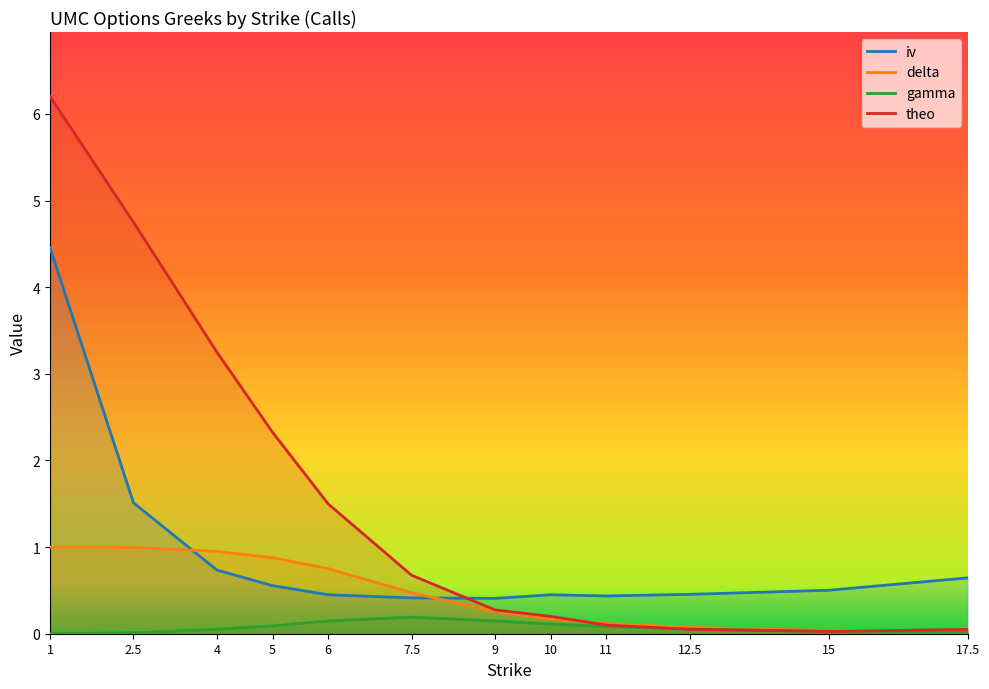

What is the label of the 9th point from the right?

5